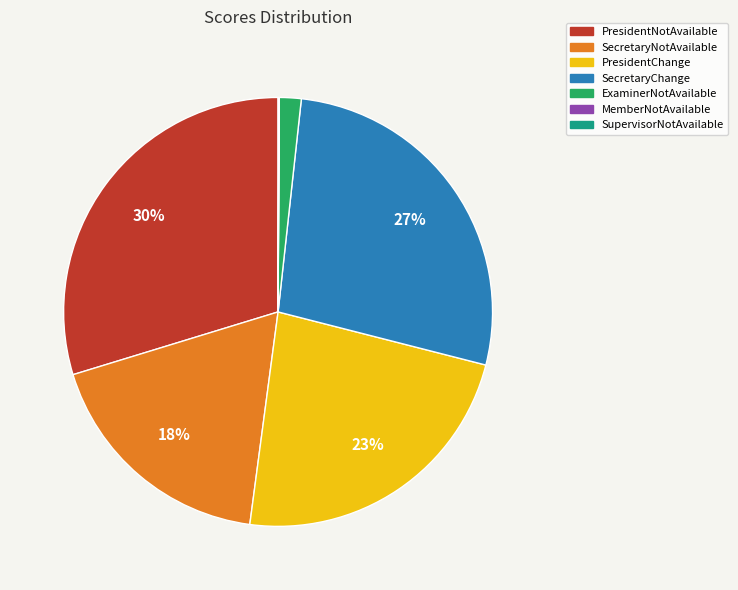

Approximately how many times larger is the value at SecretaryChange compared to SecretaryNotAvailable?

1.5